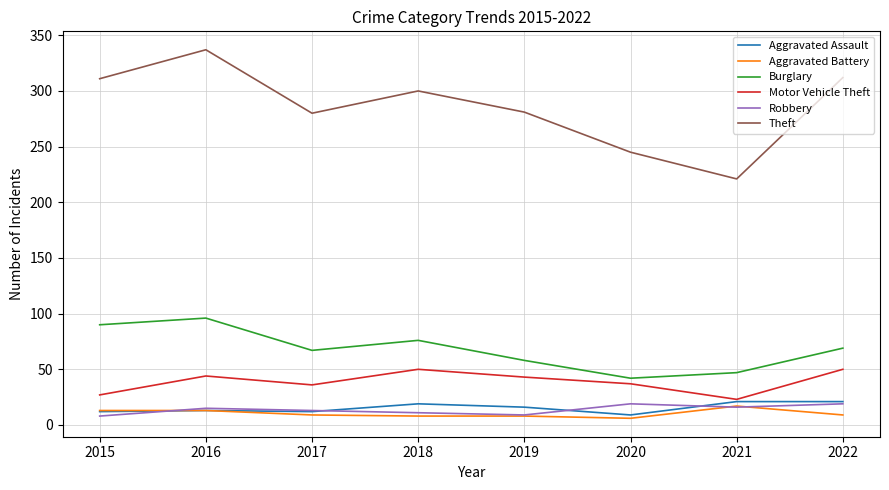

What are all the series names shown in the legend?

Aggravated Assault, Aggravated Battery, Burglary, Motor Vehicle Theft, Robbery, Theft